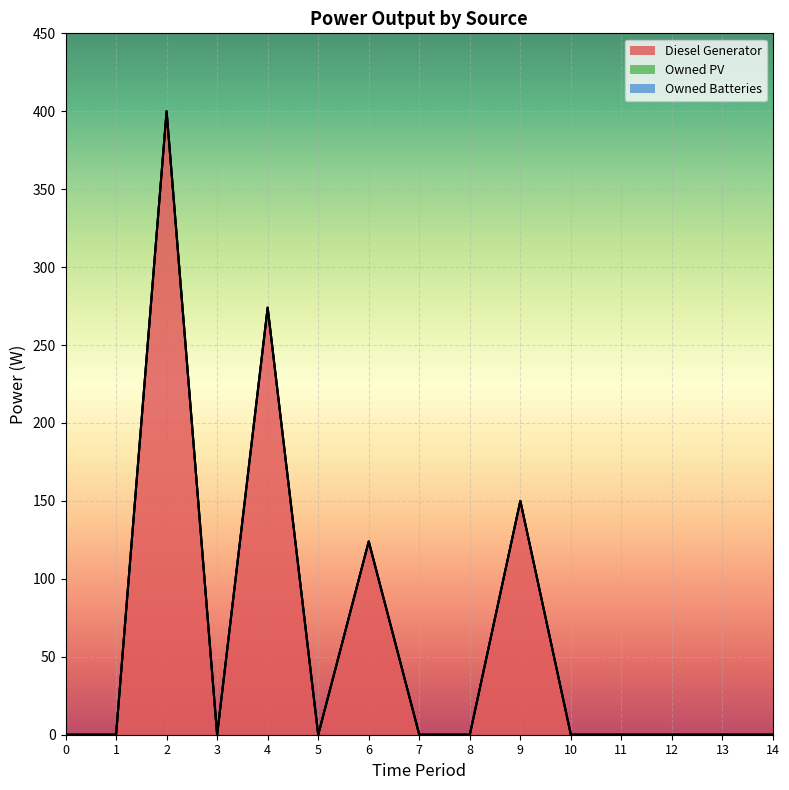

At how many categories does at least one series exceed 236?

2